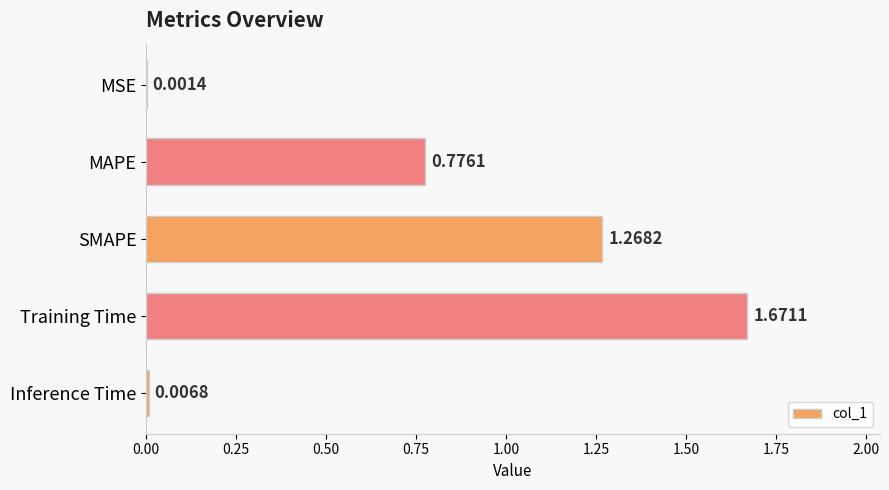

What is the change in value from SMAPE to Inference Time?

-1.3